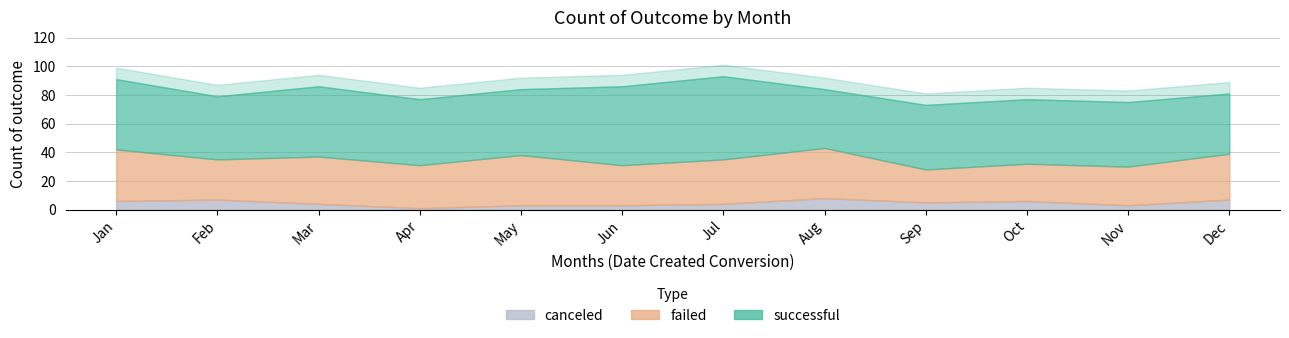

How many lines are shown in the chart?

3